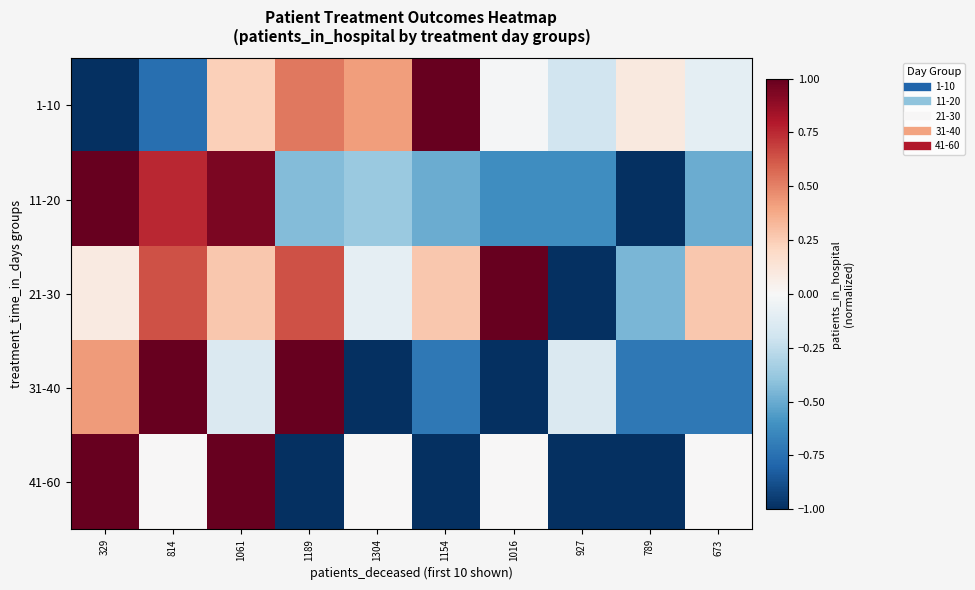

What is the smallest value displayed?

-1.0